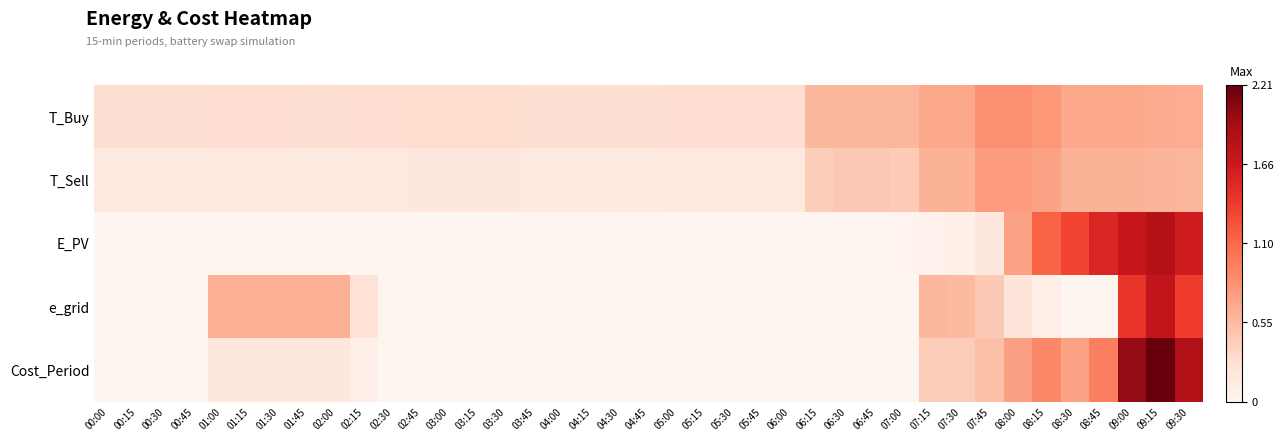

Rank the series by their maximum value, from highest to lowest.

Cost_Period, E_PV, e_grid, T_Buy, T_Sell